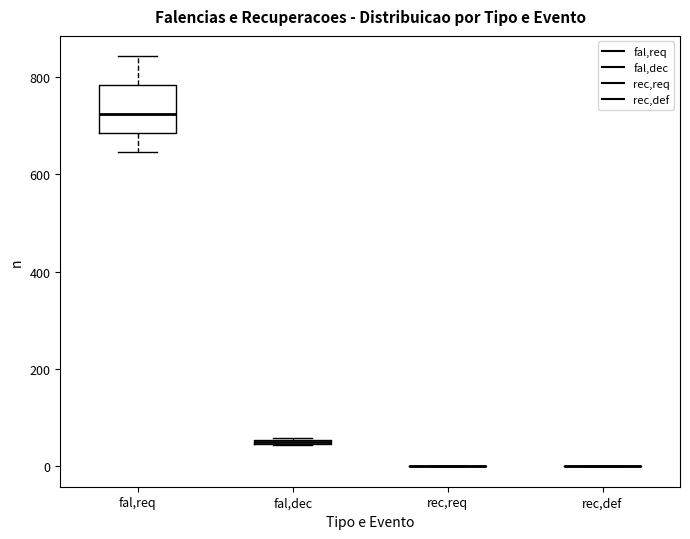

Which box is the tallest, from its lower edge to its upper edge?

fal,req